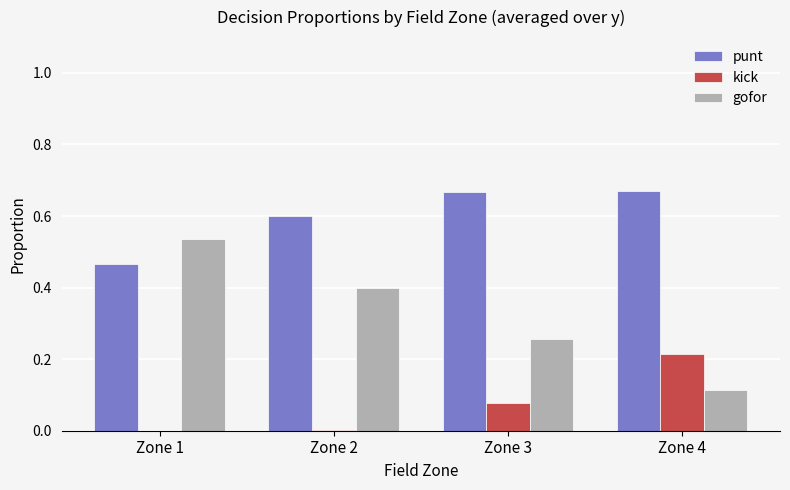

What is the sum of all gofor values?

1.3